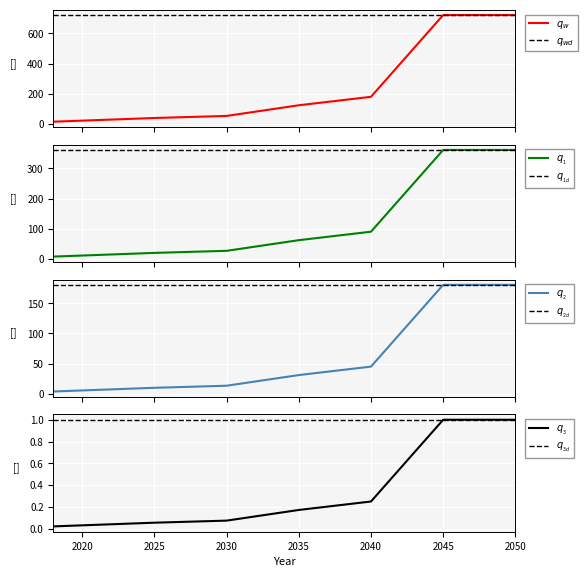

What is the ratio of the value at 2045 to the value at 2035?

5.8